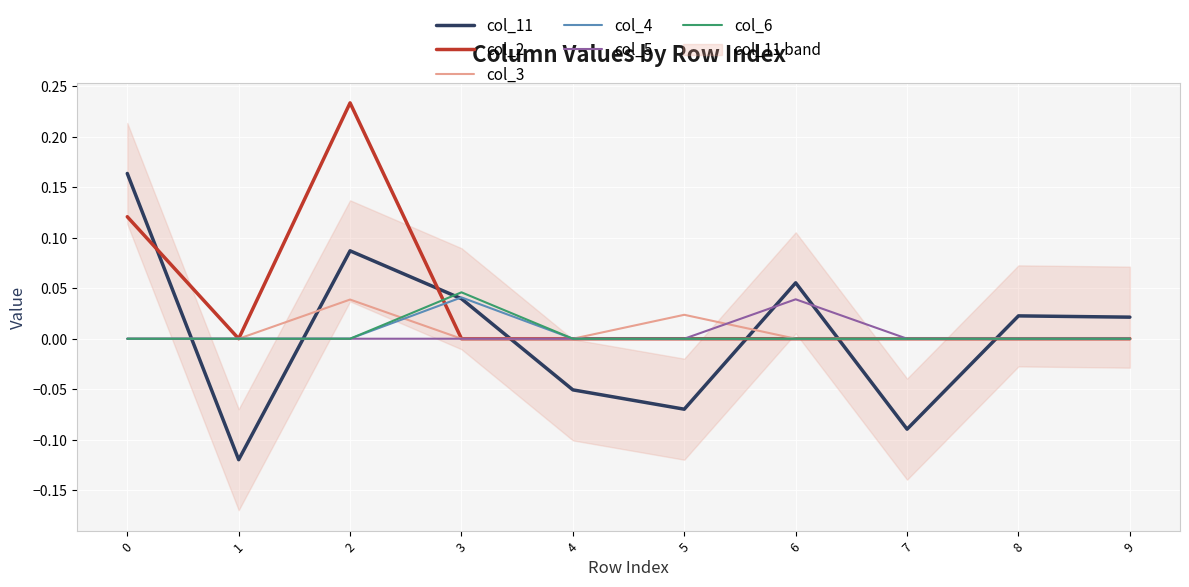

How many values in the col_6 series exceed 0?

1